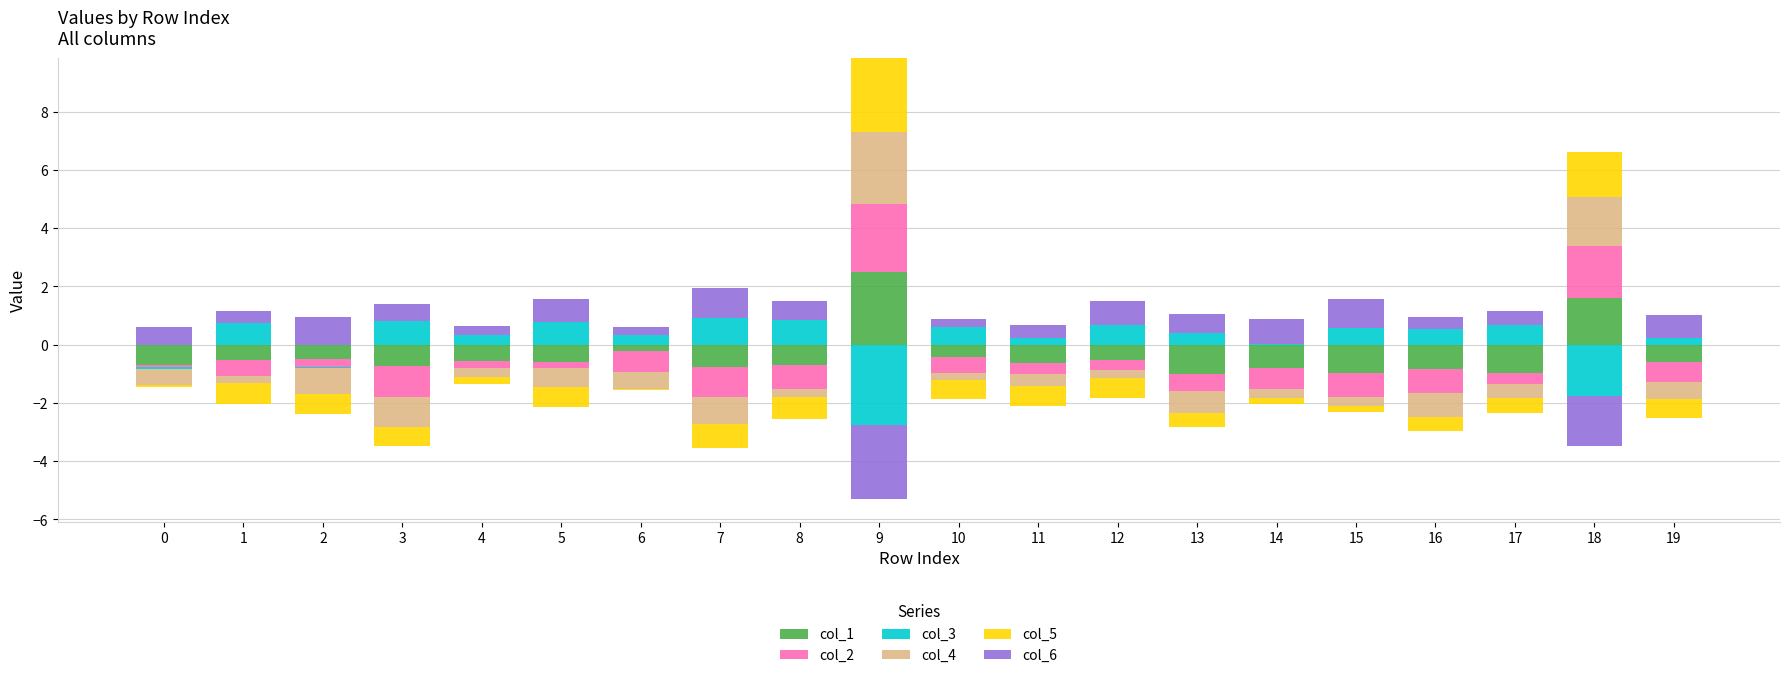

The value of col_6 at 2 is 1.4. True or false?

False